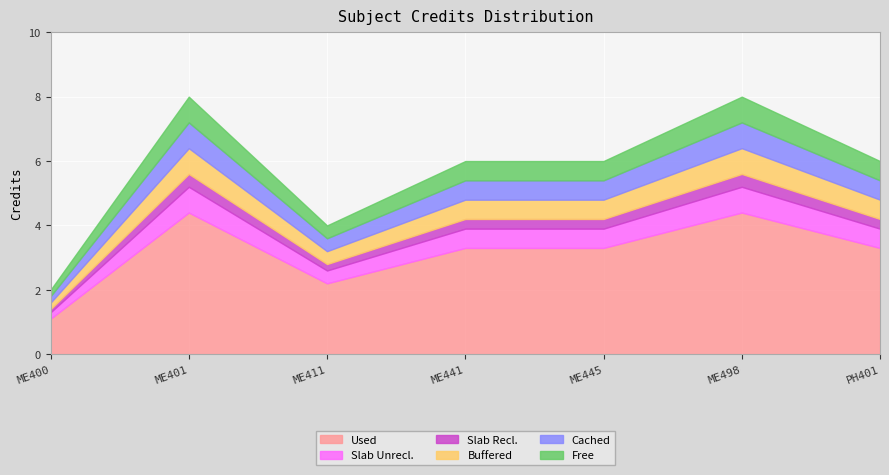

True or false: the data shows 3 at 1.

False